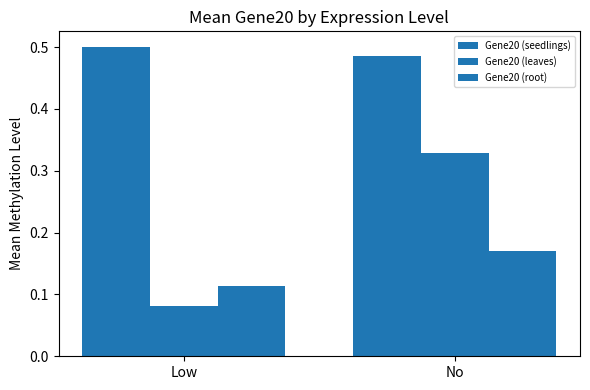

How many groups of bars are there?

2